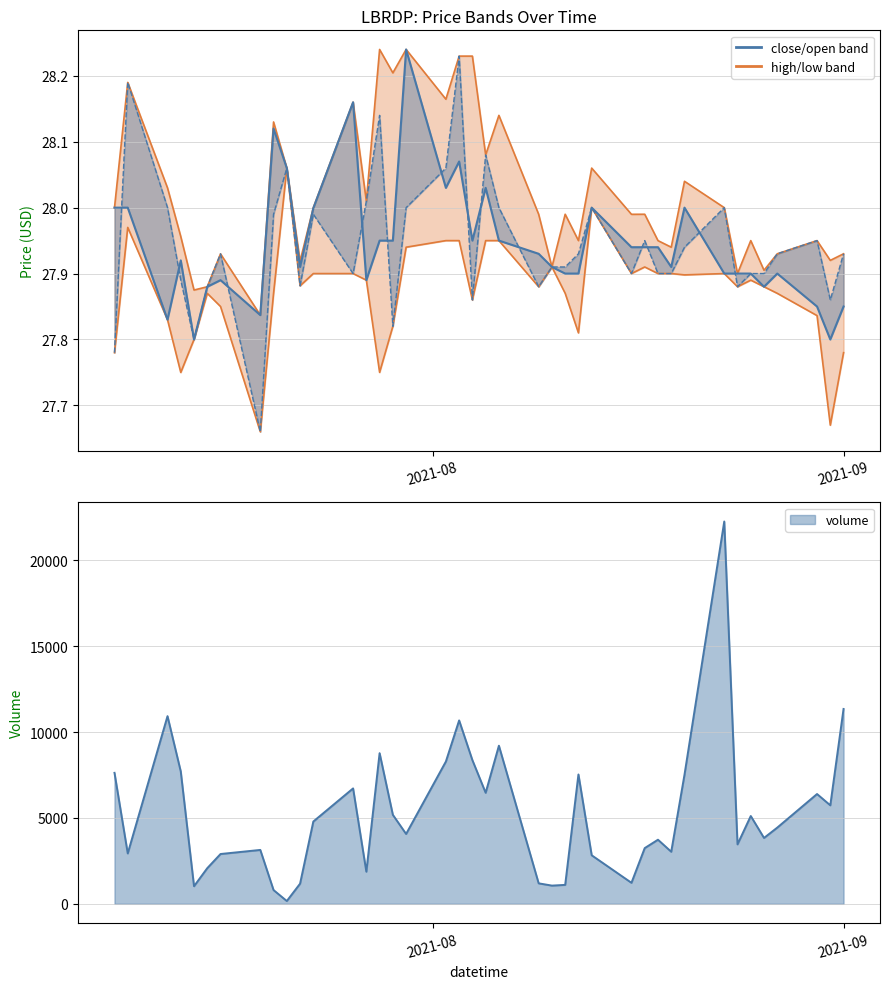

What is the difference between the highest and lowest values at 2021-09?

0.2